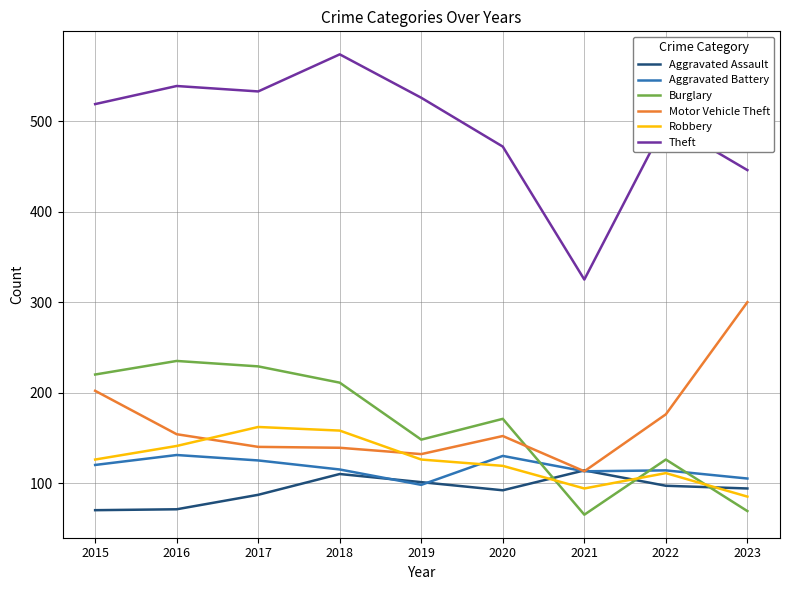

True or false: Burglary and Theft intersect in this chart.

False